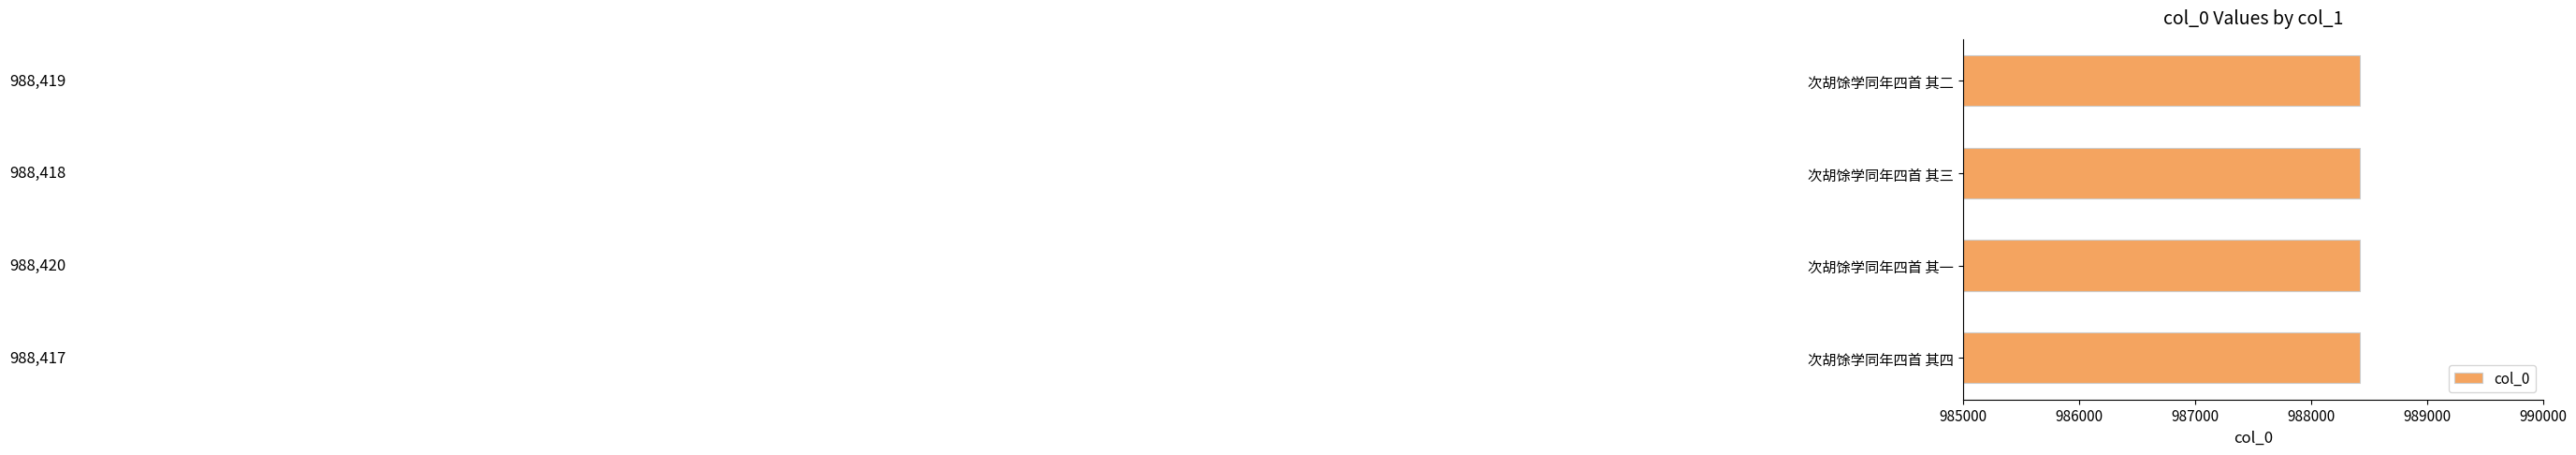

Is it true that the value at 次胡馀学同年四首 其一 is 988420?

True